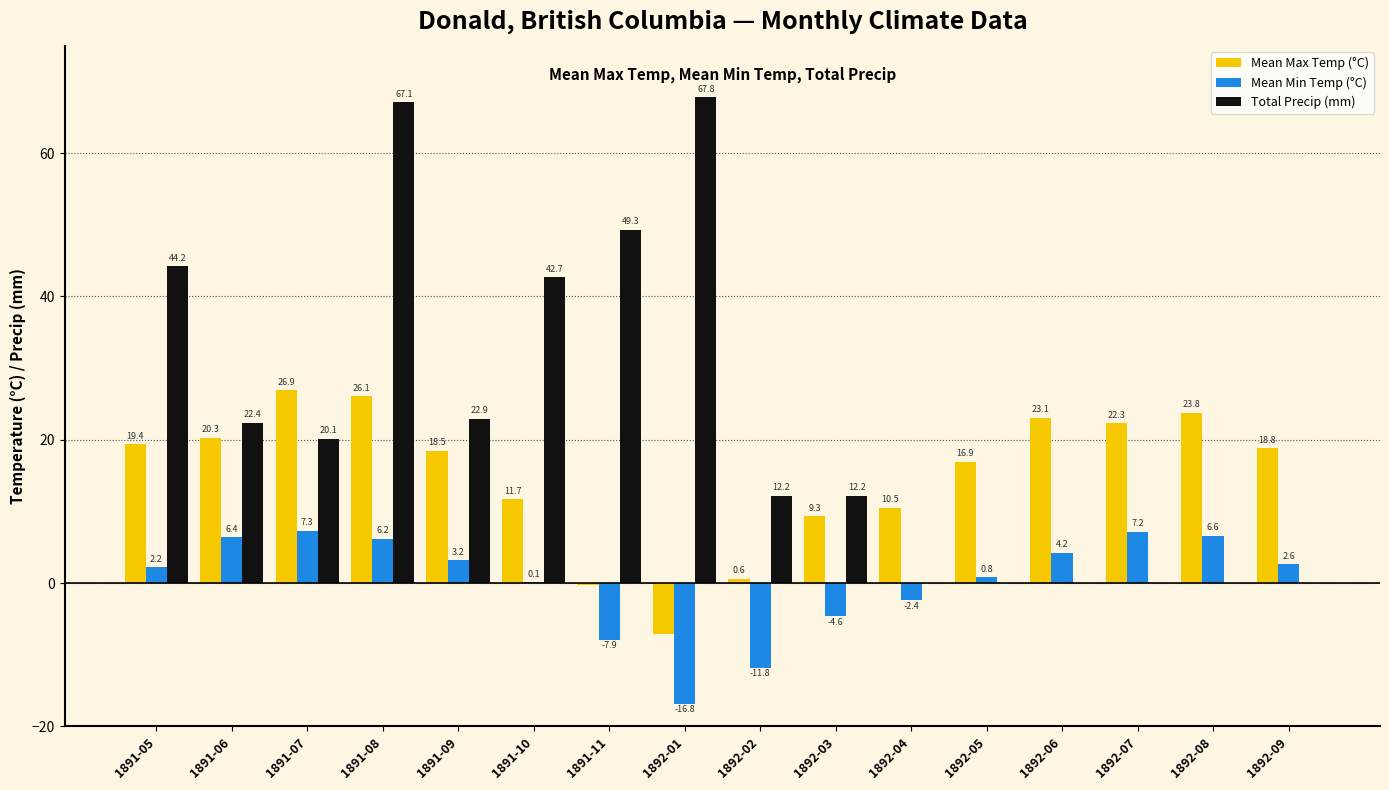

What is the difference between the Mean Max Temp (°C) values at 1891-05 and 1892-03?

10.1